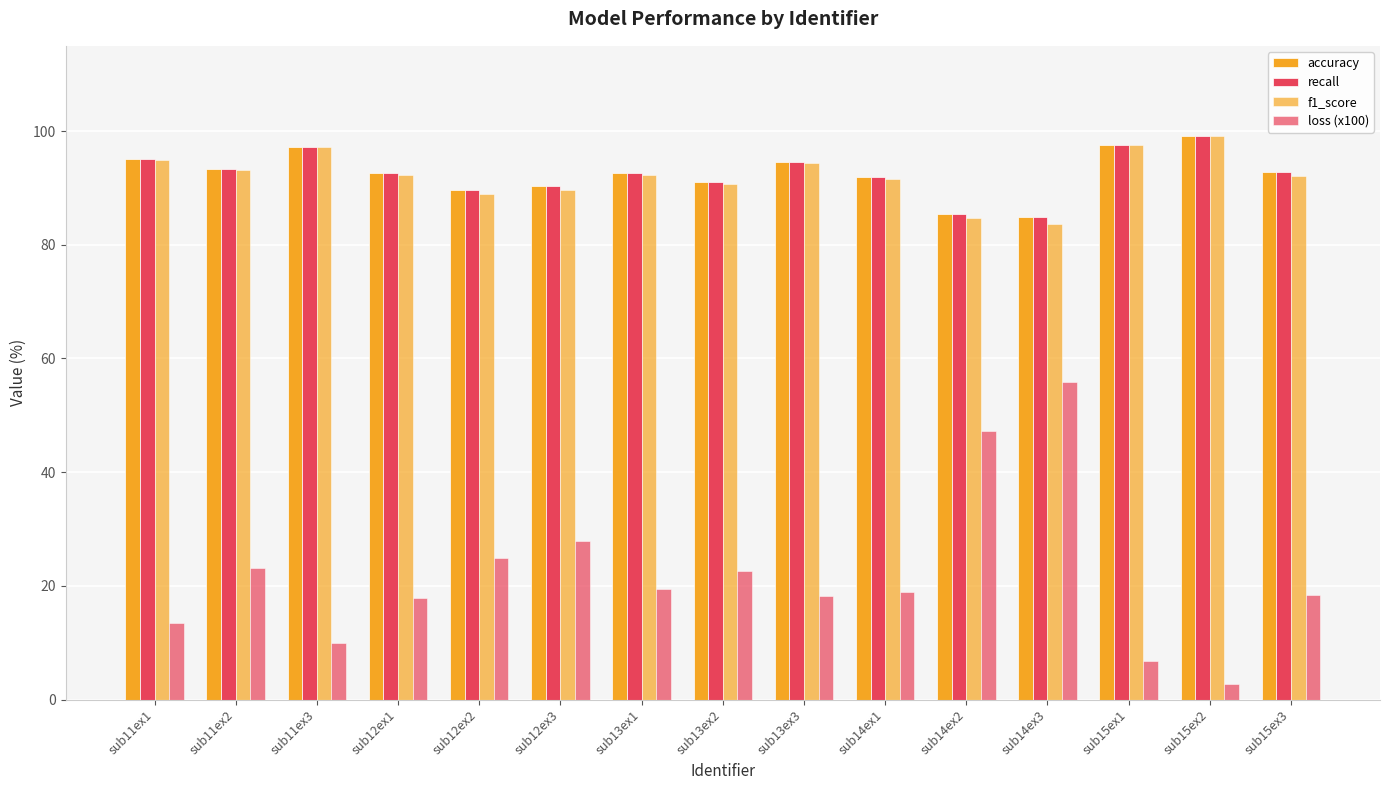

How many groups of bars are there?

15